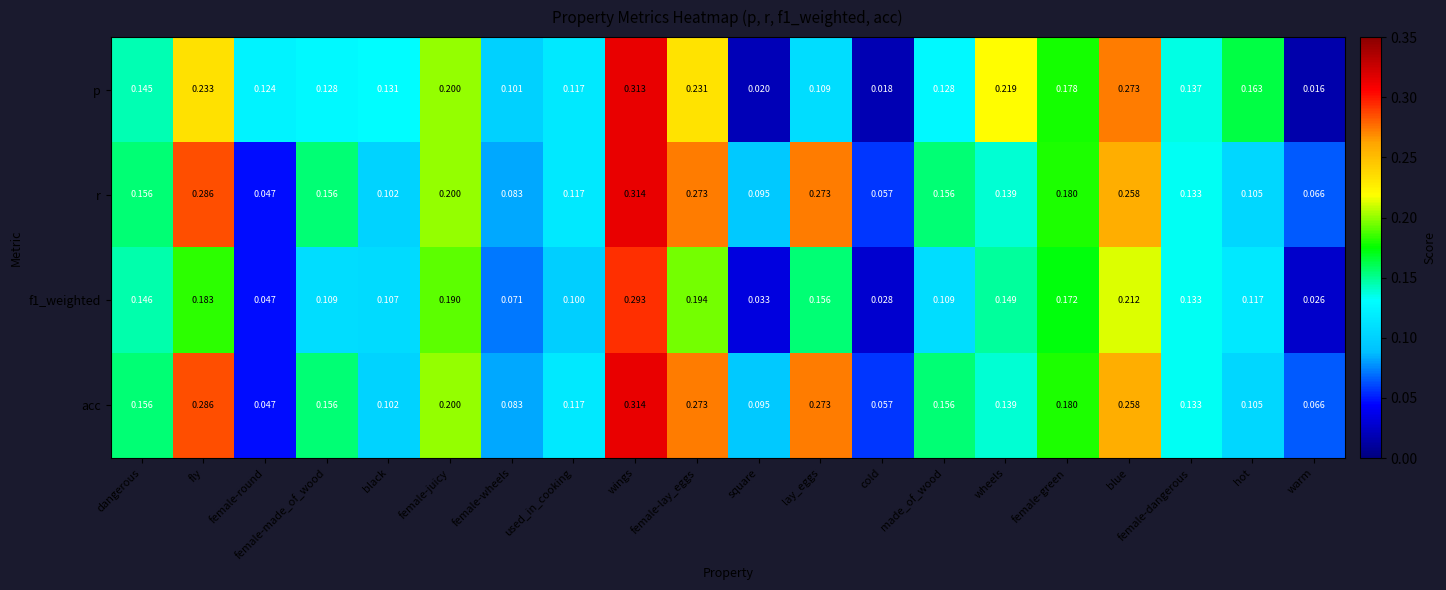

At which category does the chart reach its minimum across all series?

warm